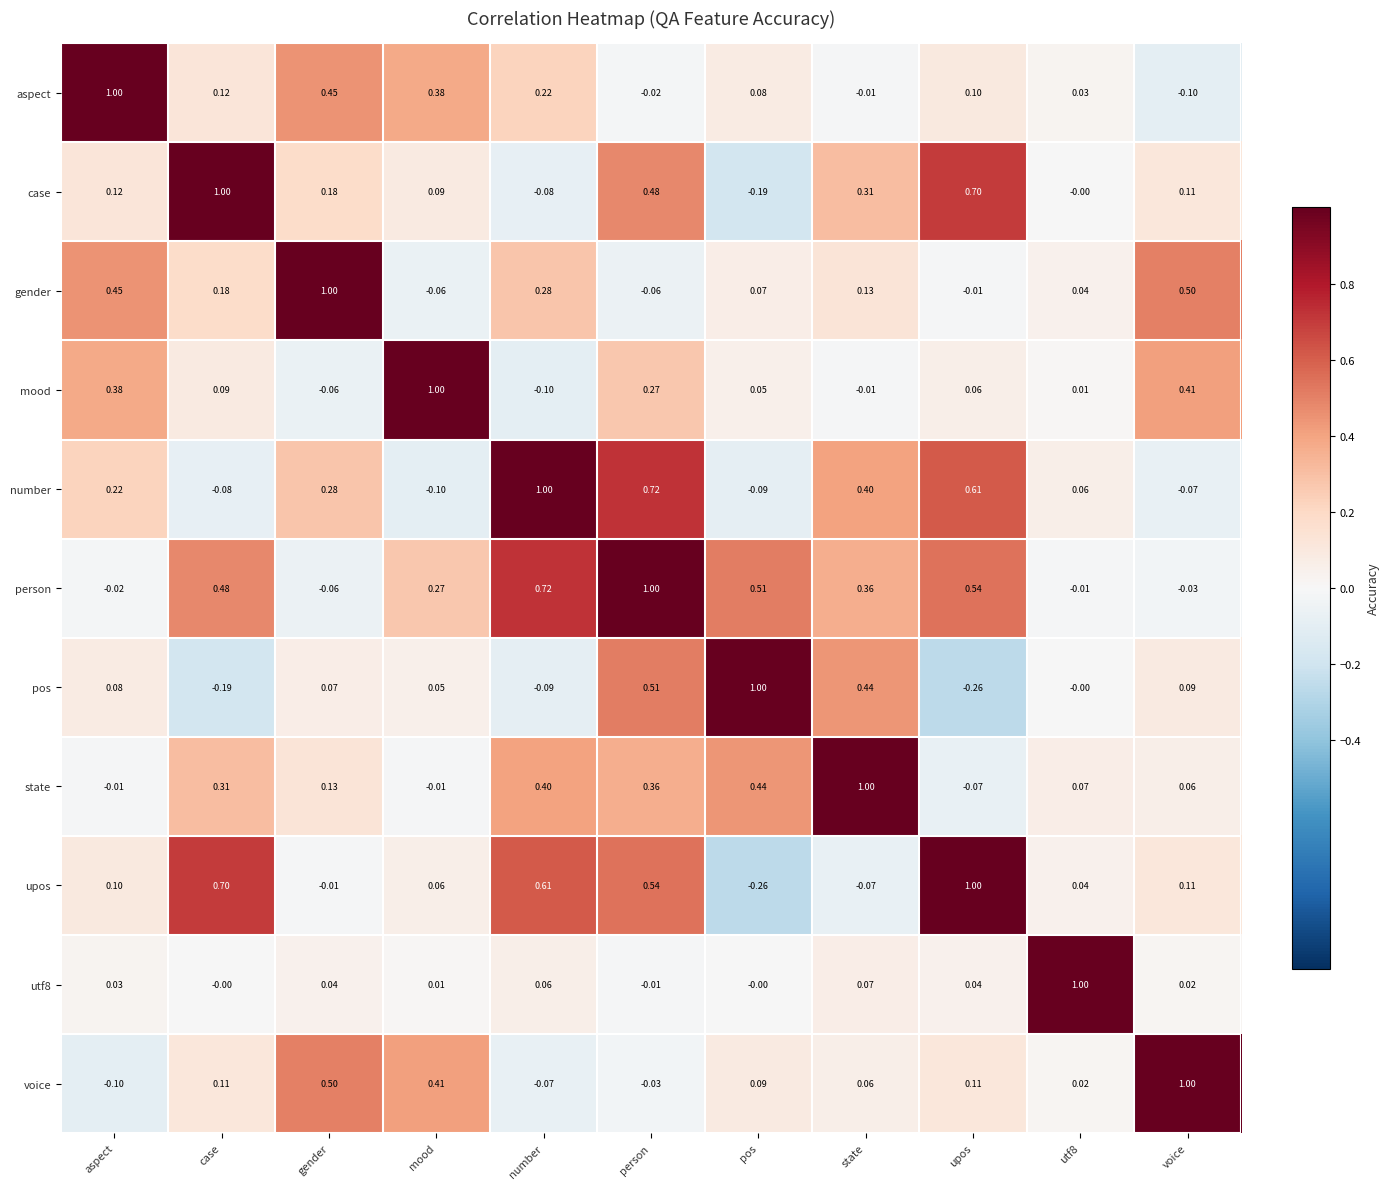

At which label does aspect first exceed 0?

aspect